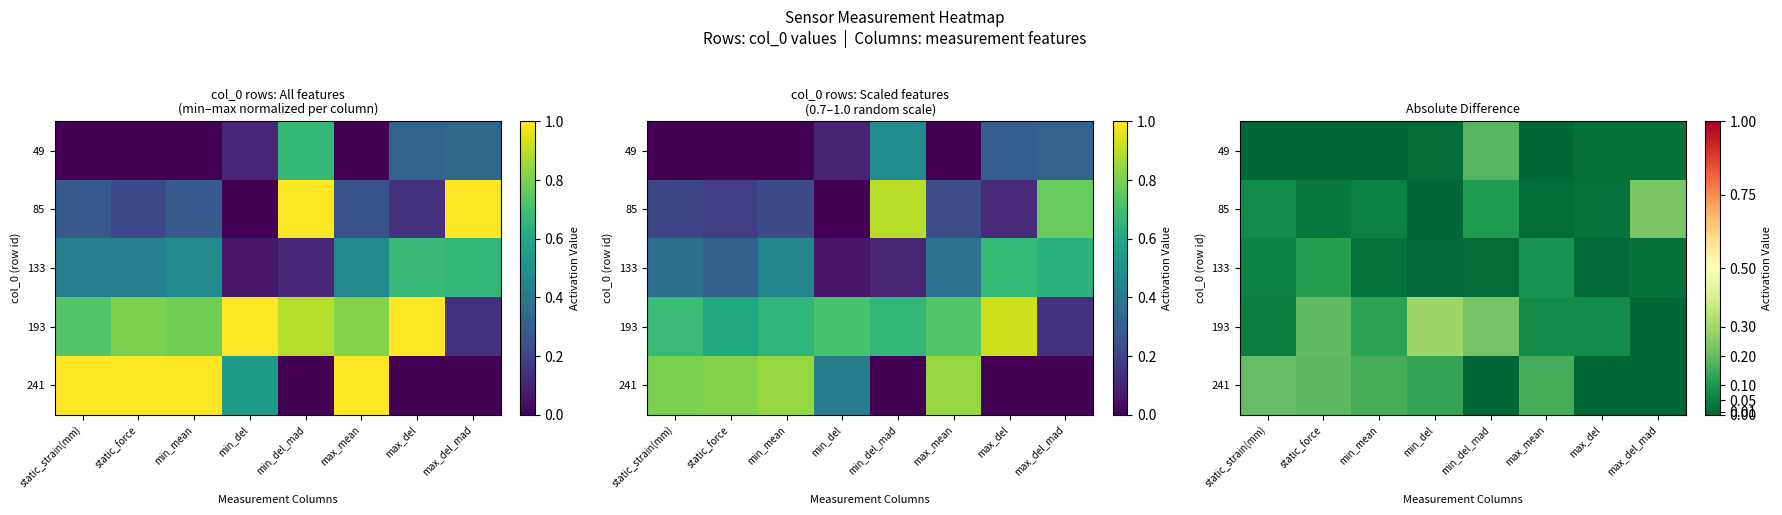

What is the difference between the maximum and minimum values in the 193 series?

0.3